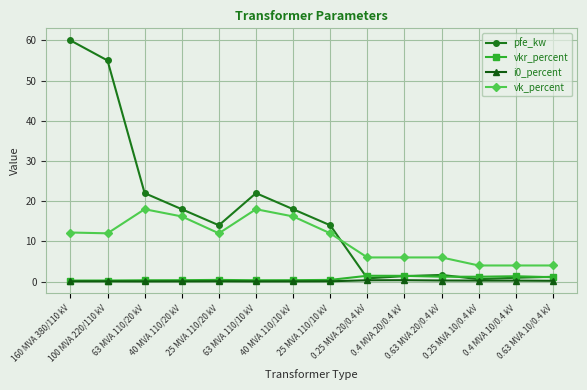

In vkr_percent, how many points are lower than both neighbors (excluding endpoints)?

2